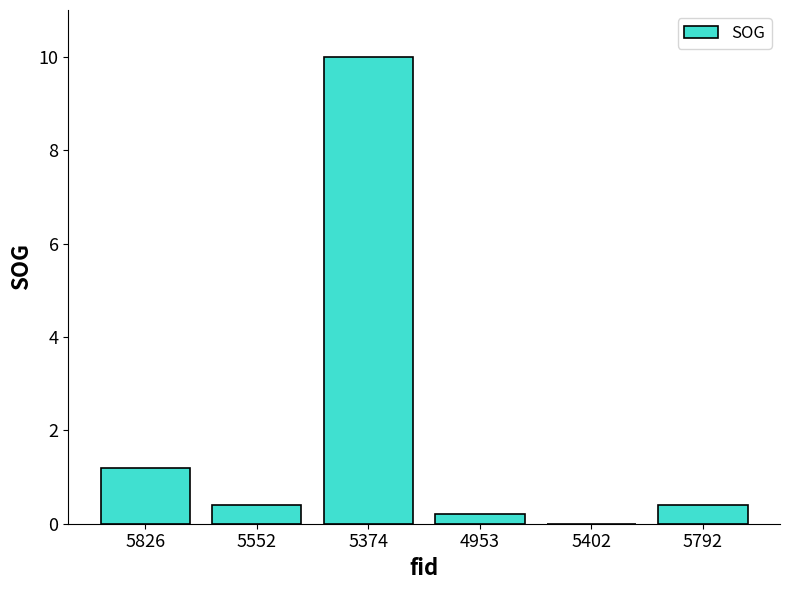

What is the sum of the values at 5402 and 5374?

10.0